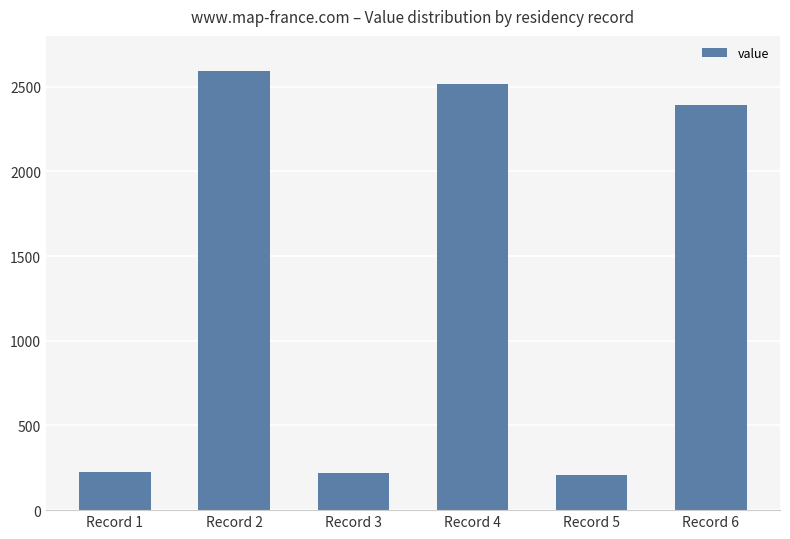

Is it true that the value at Record 2 is 1633.8?

False